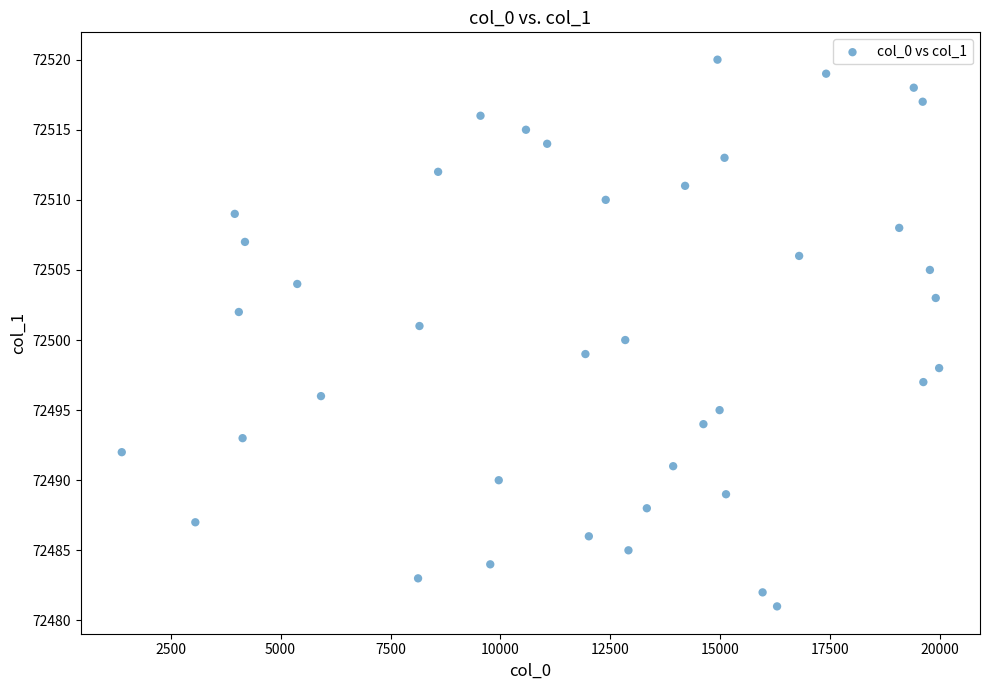

What is the range of Y values (max minus min)?

39